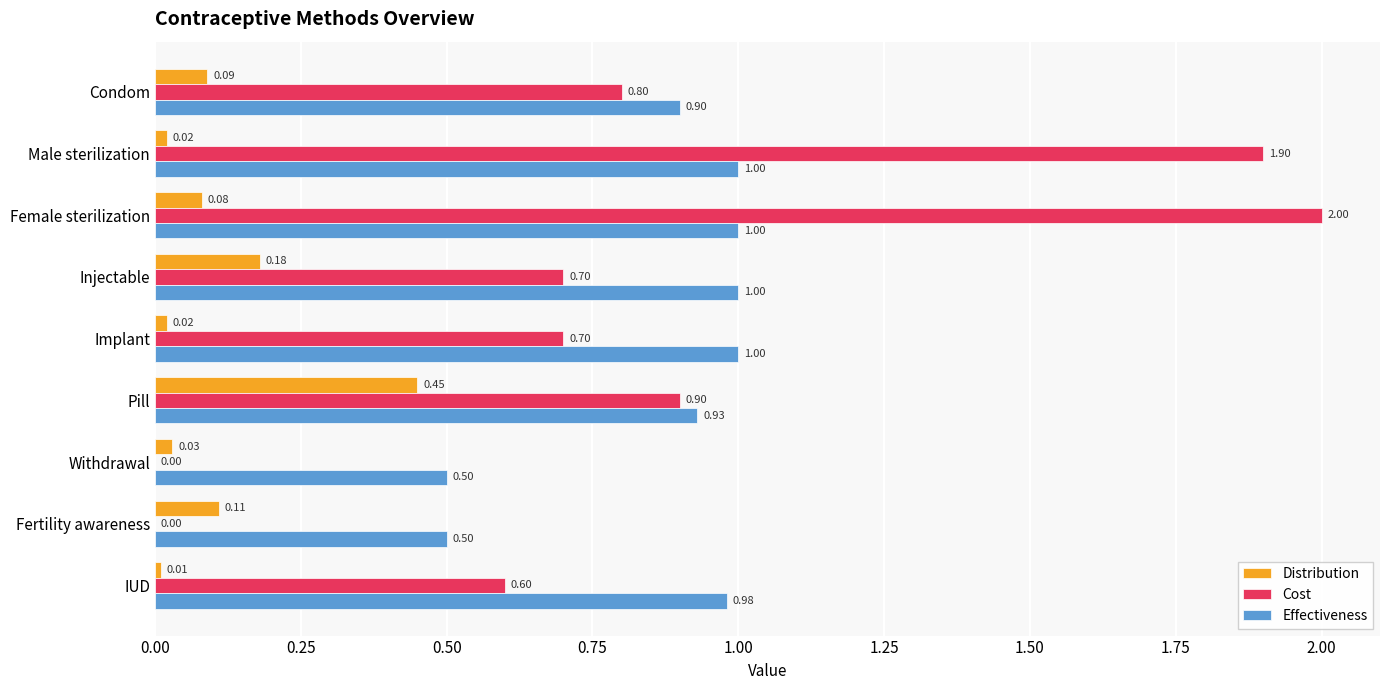

What is the sum of the Effectiveness values at Withdrawal and Male sterilization?

1.5